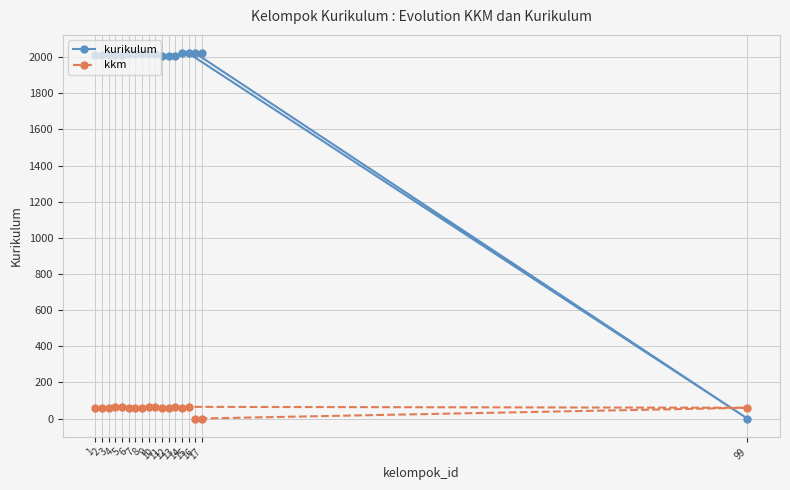

How many values in the kurikulum series exceed 2017?

4